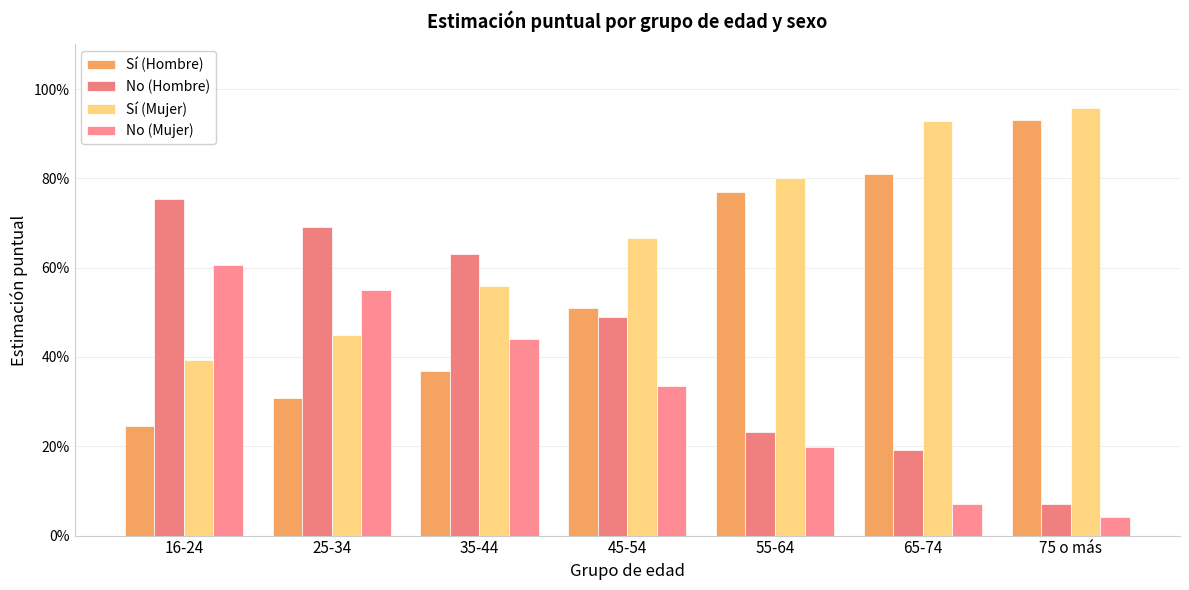

What is the label of the 3rd bar from the right?

55-64